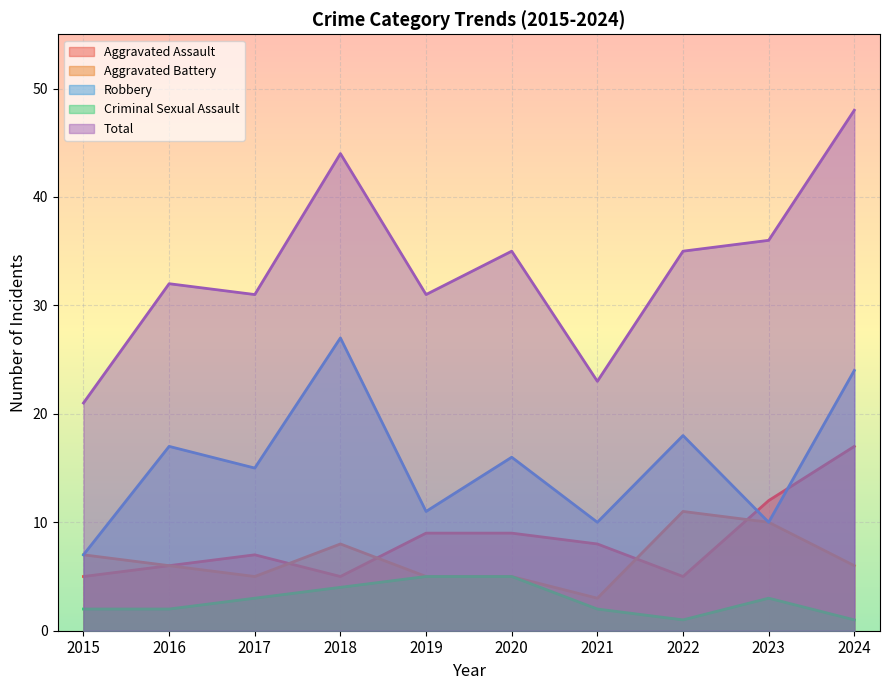

The Total series shows 32 at 2016. True or false?

True